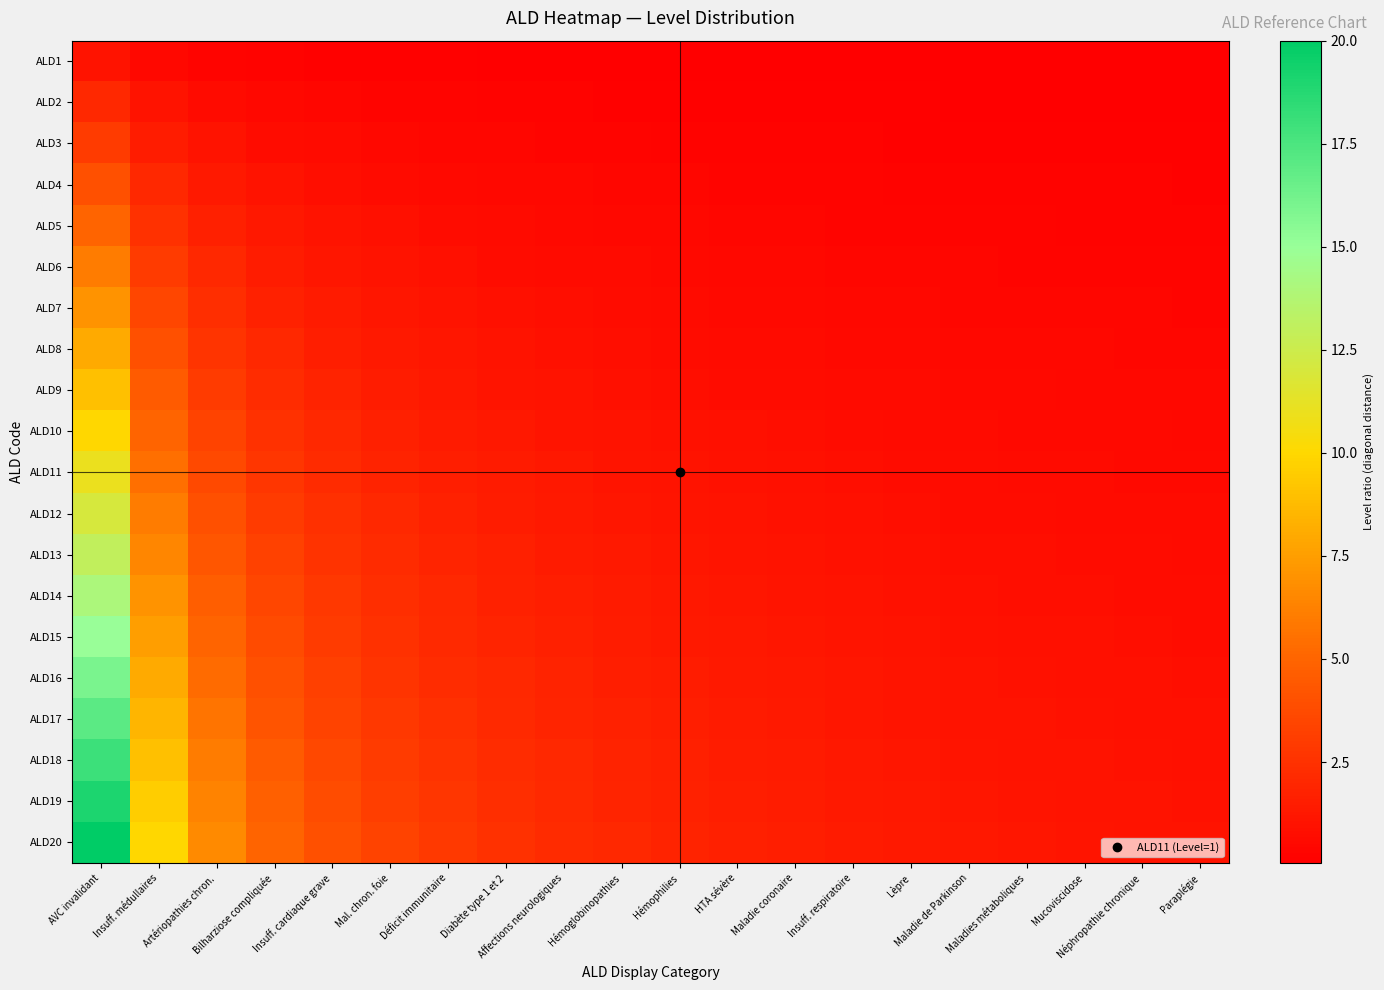

What is the minimum value shown in the chart?

0.1